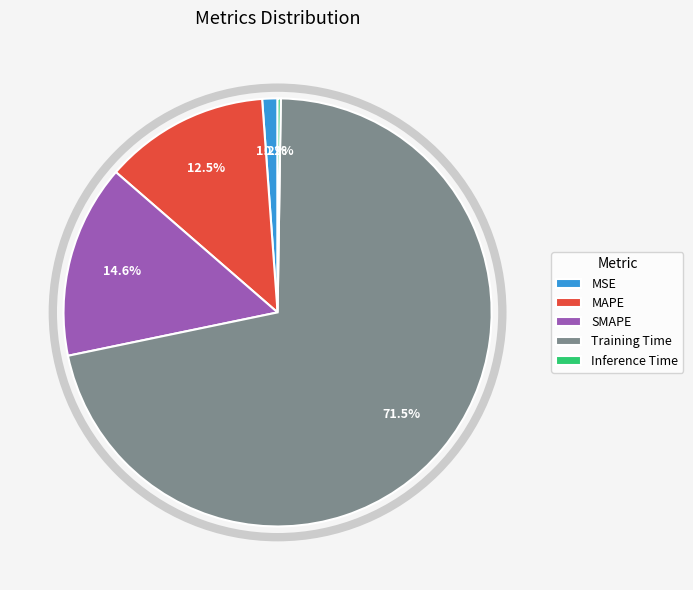

What percentage is the MSE slice, to the nearest percent?

1%